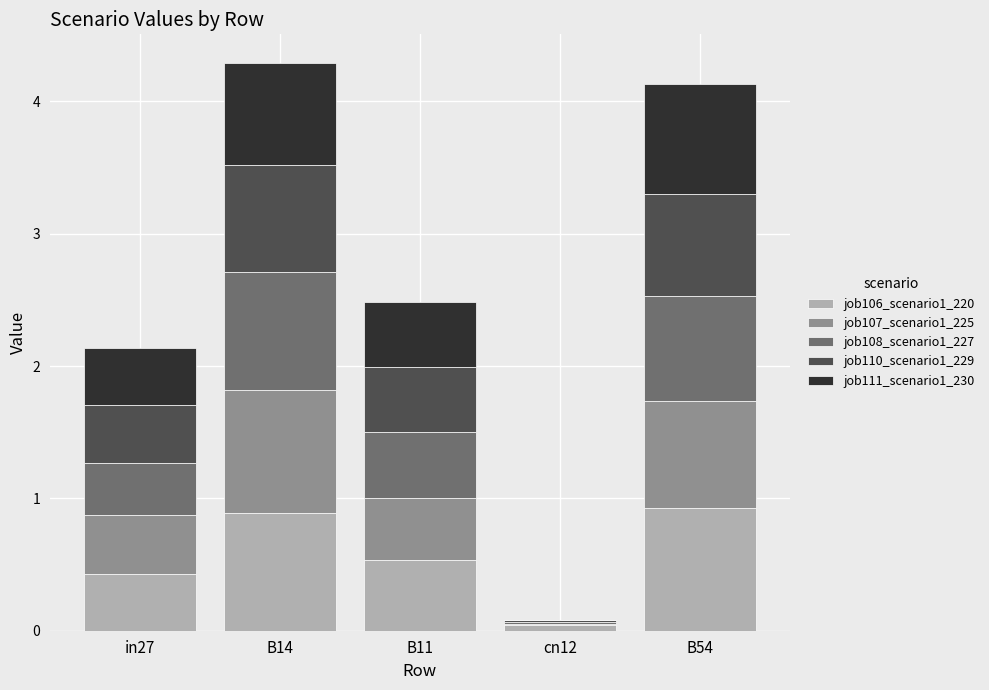

What is the maximum value for job106_scenario1_220?

0.9